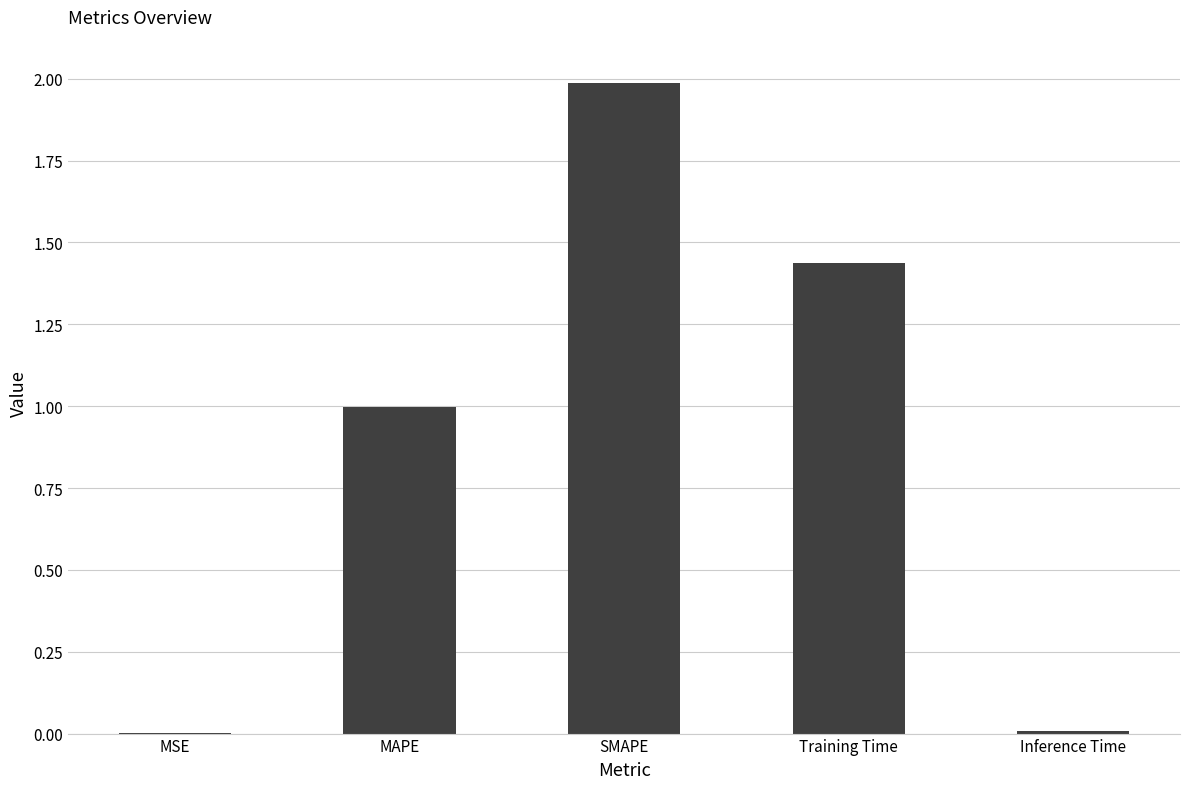

Which has a higher value, Inference Time or MAPE?

MAPE